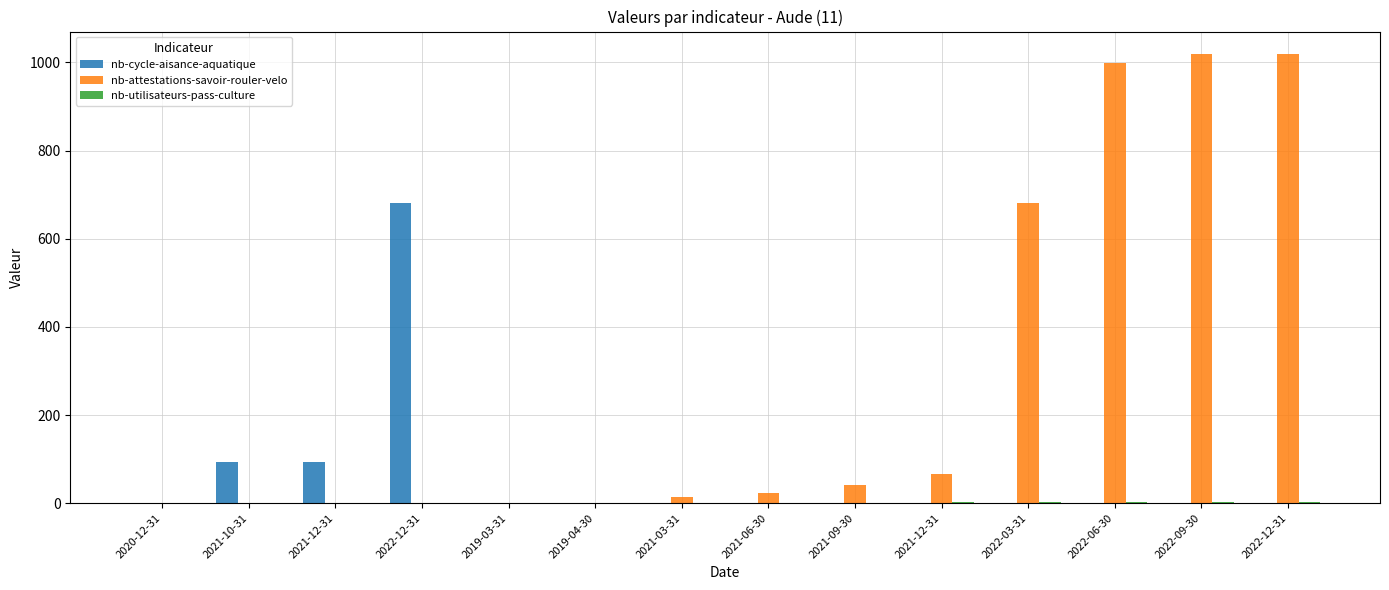

Does the chart contain stacked bars?

No